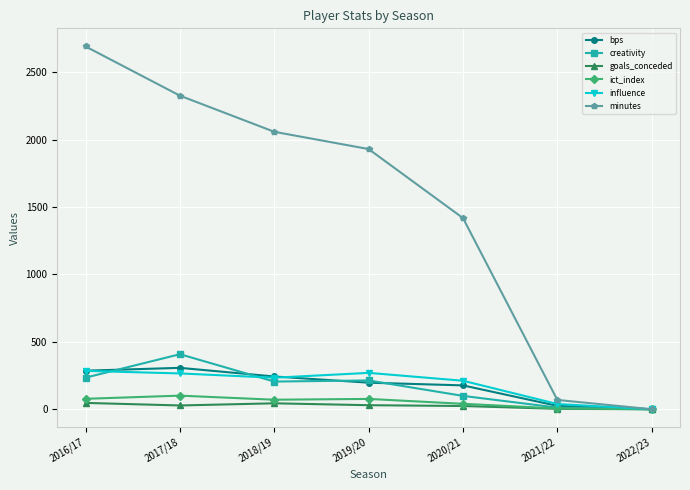

What is the highest value of the creativity series?

408.2